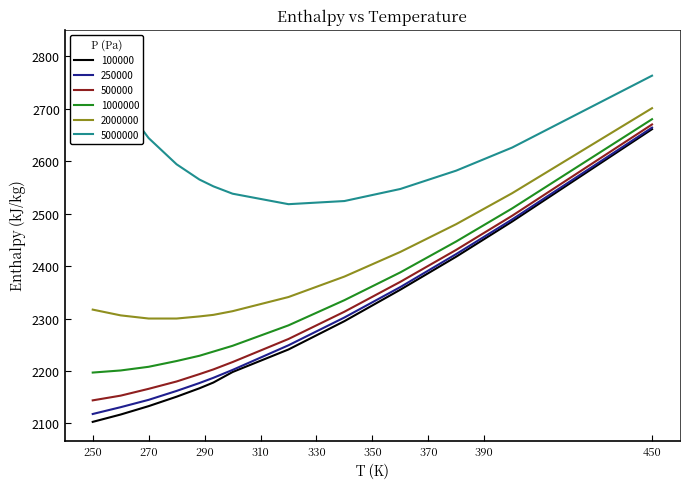

True or false: 2000000 and 250000 cross at least once.

False